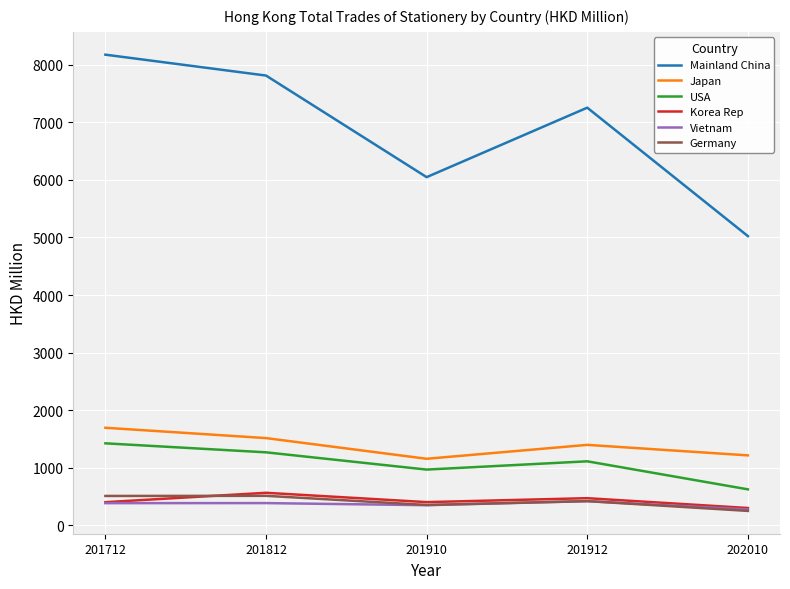

What is the average value of the USA series?

1081.6